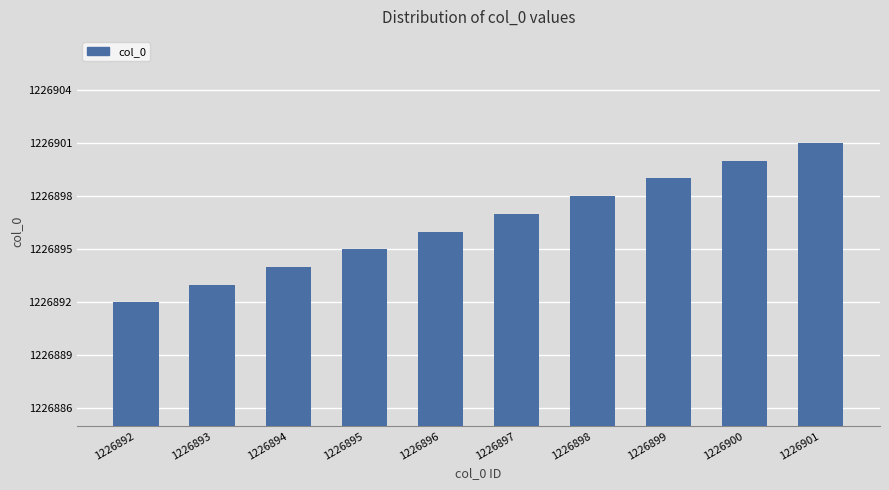

How many values are below 1226897?

5